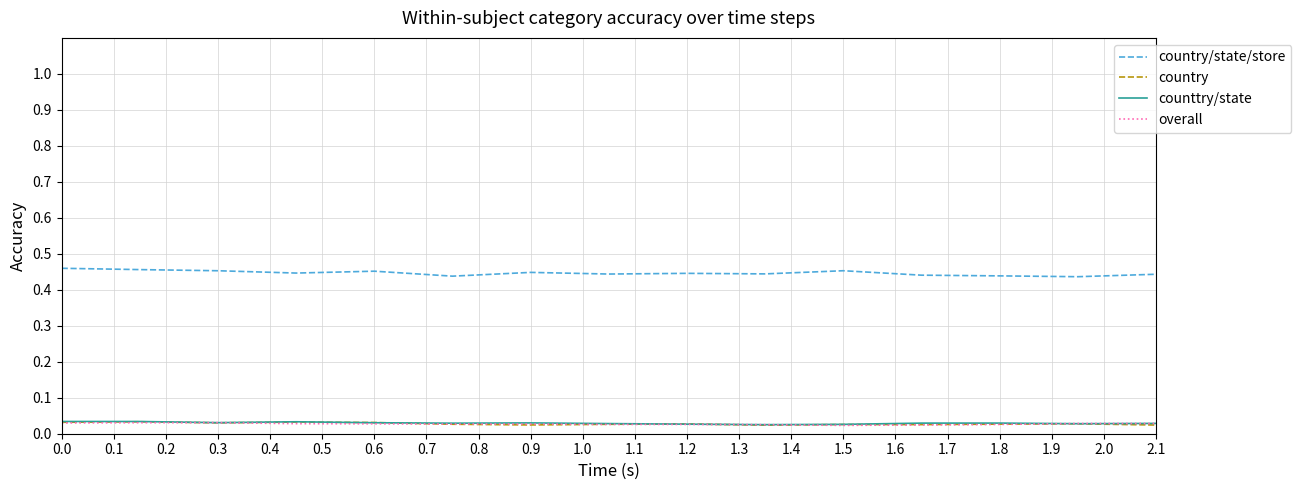

Which series has the largest total across all categories?

country/state/store